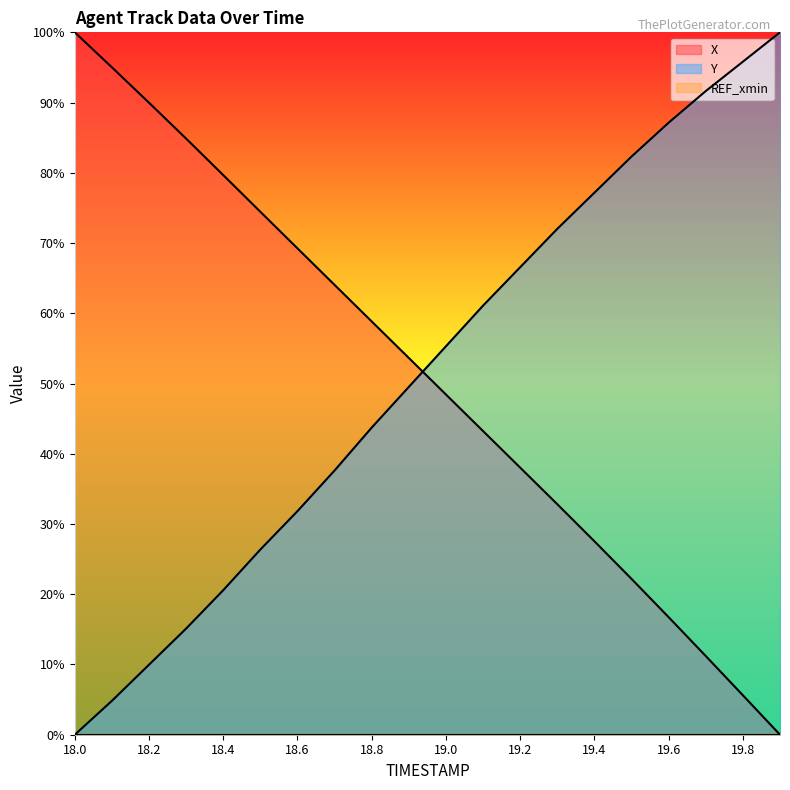

True or false: Y has more than 1 points higher than both neighbors.

False